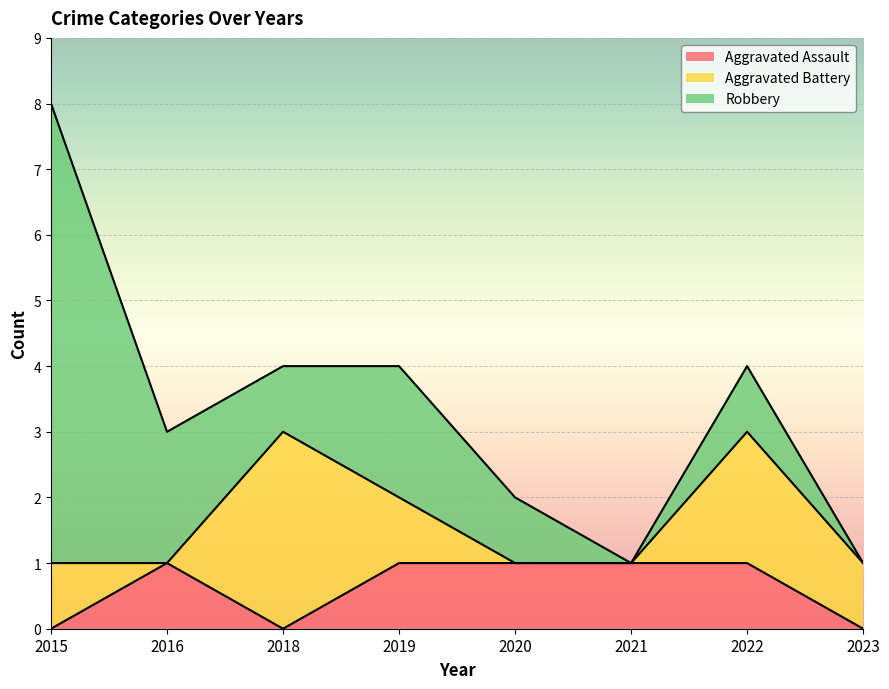

List the labels in order of Robbery value, largest first.

2015, 2016, 2019, 2018, 2020, 2022, 2021, 2023